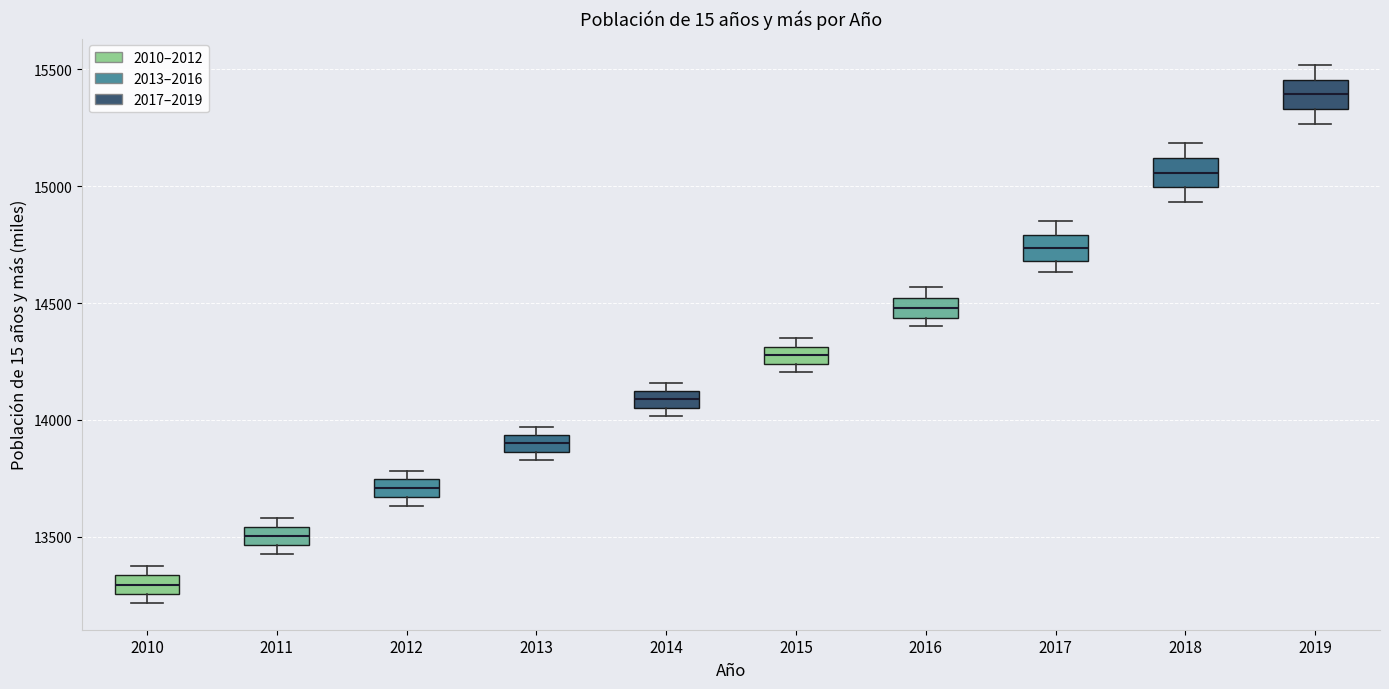

Where does the median line of the box at x = 2012 sit on the y-axis? The values are not printed on the chart, so give them approximately, as read against the axis.

13700